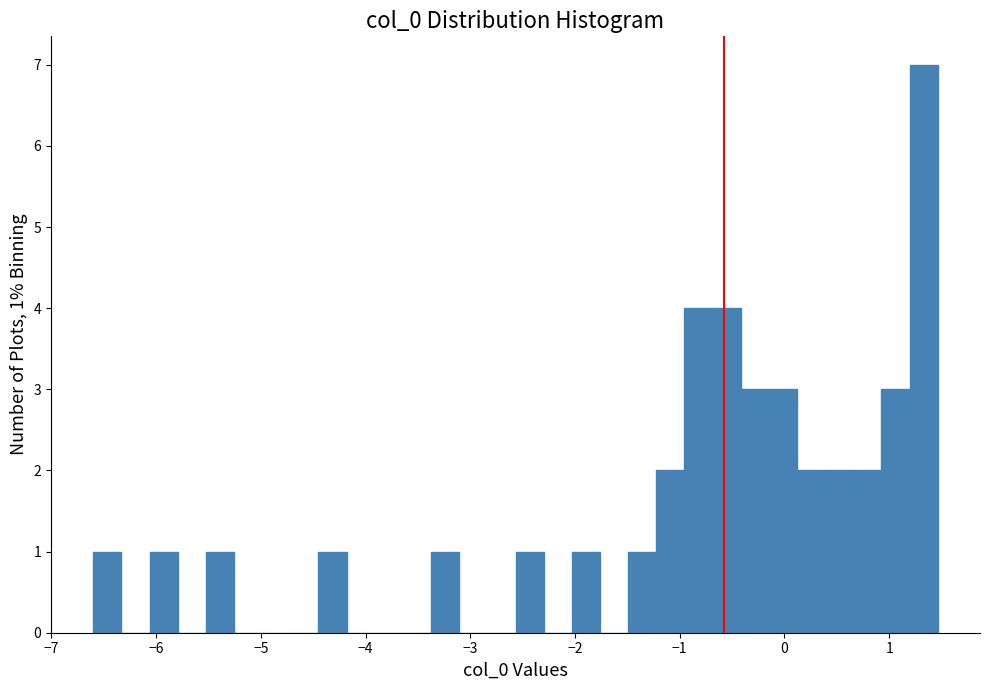

Read against the x-axis, roughly where is the centre of the tallest bar?

1.3